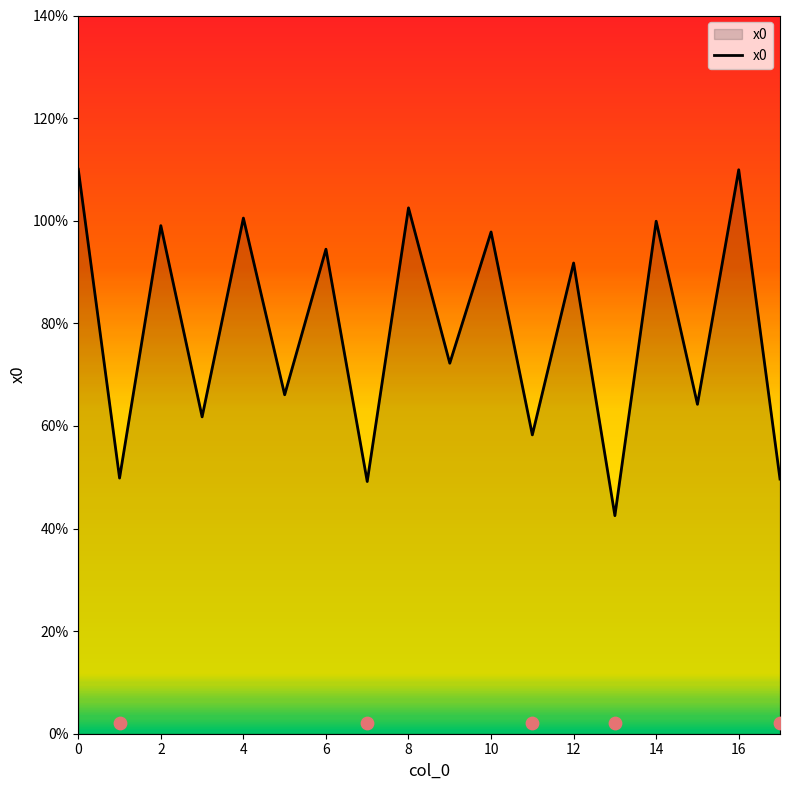

What is the change in value from 10 to 11?

-1.0